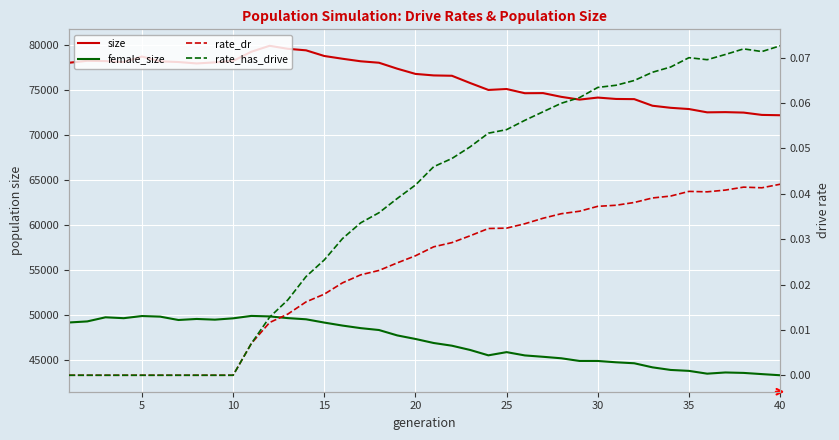

How many lines are shown in the chart?

4